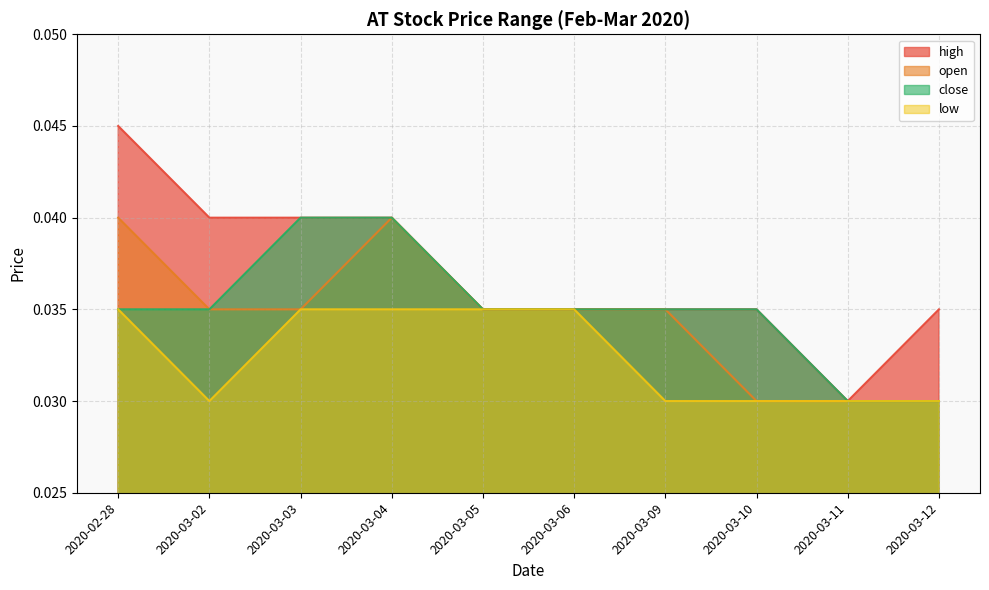

How many series are shown in this chart?

4